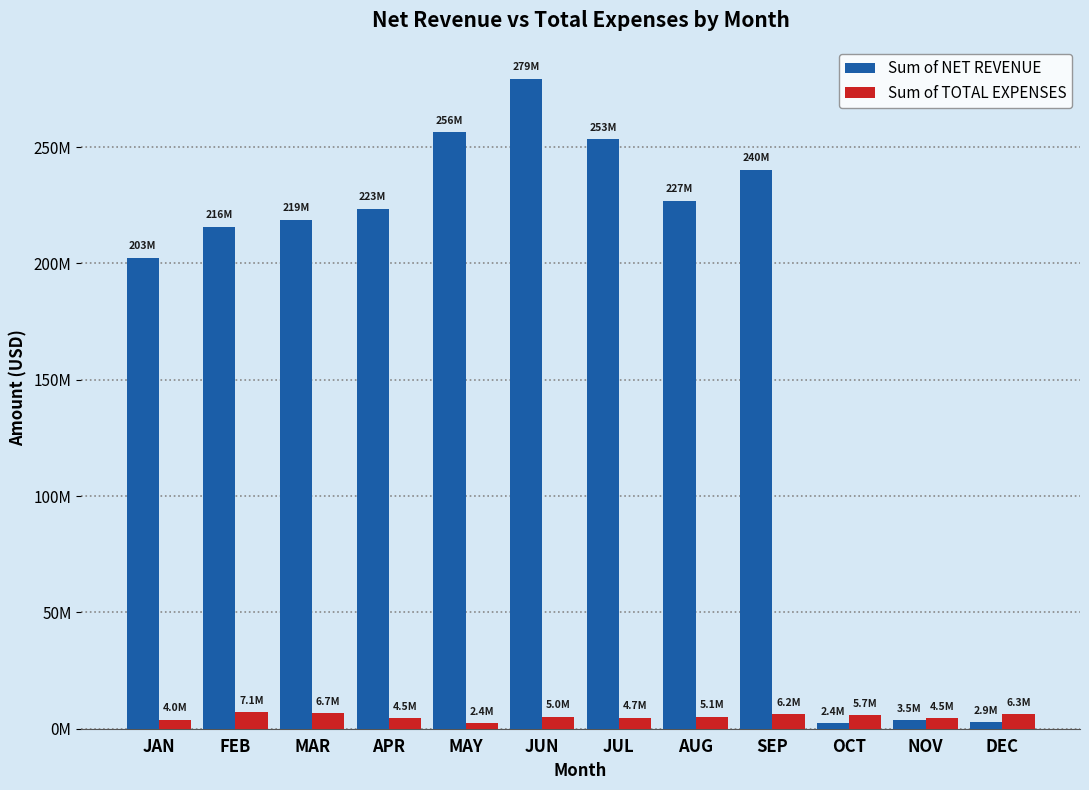

At how many categories does at least one series exceed 251979492?

3